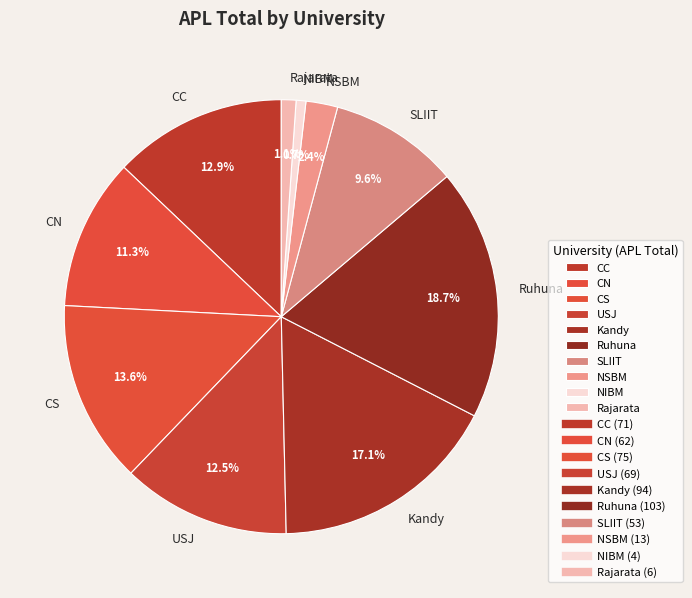

What is the total percentage of CC and Ruhuna?

31.6%